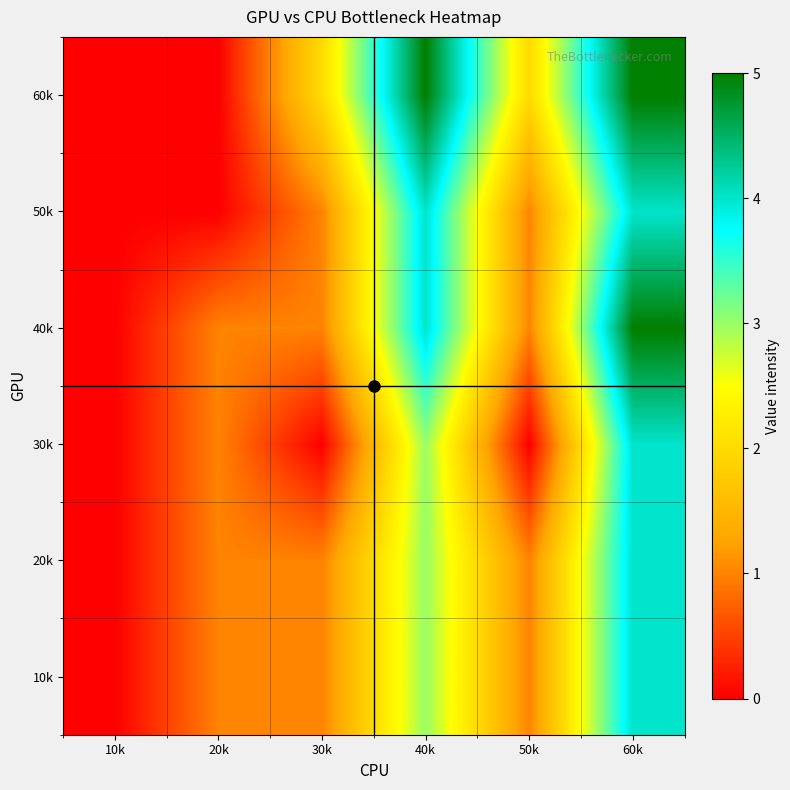

Reading right to left, list all the values displayed in this chart.

10k: 60k=4	50k=1	40k=3	30k=1	20k=1	10k=0
20k: 60k=4	50k=1	40k=3	30k=1	20k=1	10k=0
30k: 60k=4	50k=0	40k=3	30k=0	20k=1	10k=0
40k: 60k=5	50k=1	40k=4	30k=1	20k=1	10k=0
50k: 60k=4	50k=1	40k=4	30k=1	20k=0	10k=0
60k: 60k=5	50k=2	40k=5	30k=2	20k=0	10k=0